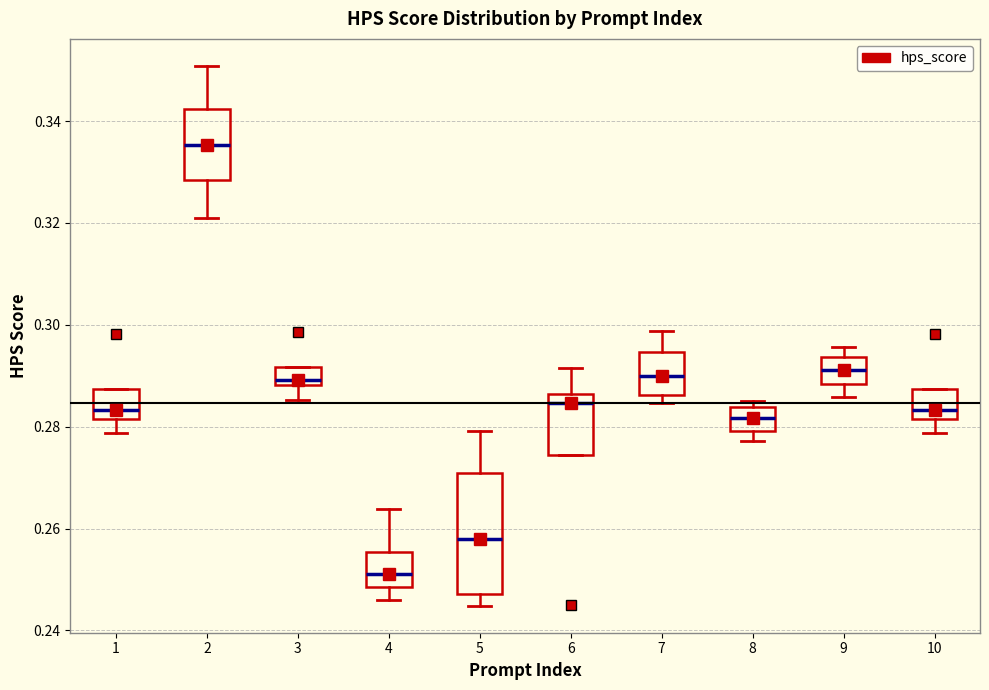

Which box is the tallest, from its lower edge to its upper edge?

5